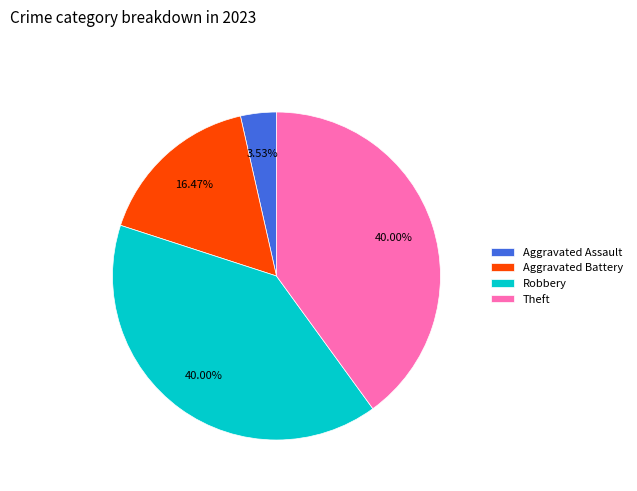

Is there any slice that represents more than half of the pie?

No